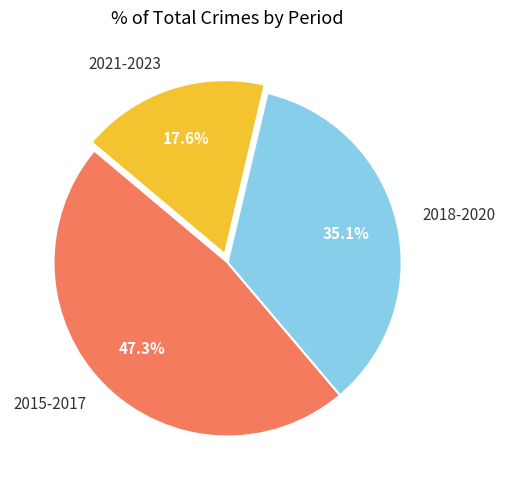

What portion of the pie excludes 2018-2020?

64.9%